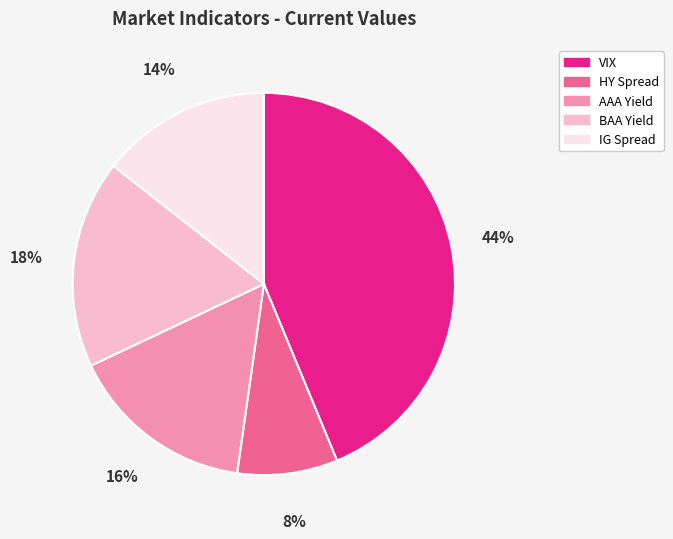

How many slices are in this pie chart?

5